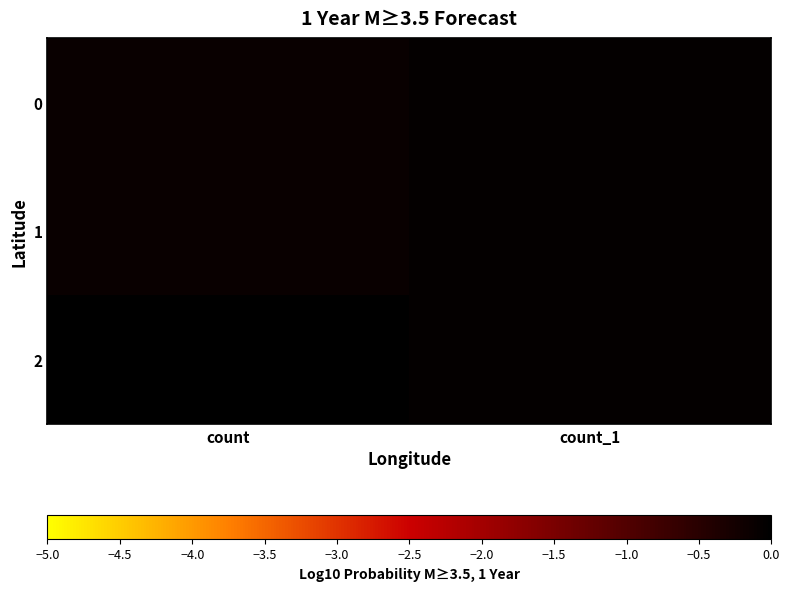

Reading right to left, list all the values displayed in this chart.

0: count_1=-0.1	count=-0.1
1: count_1=-0.1	count=-0.1
2: count_1=-0.1	count=0.0